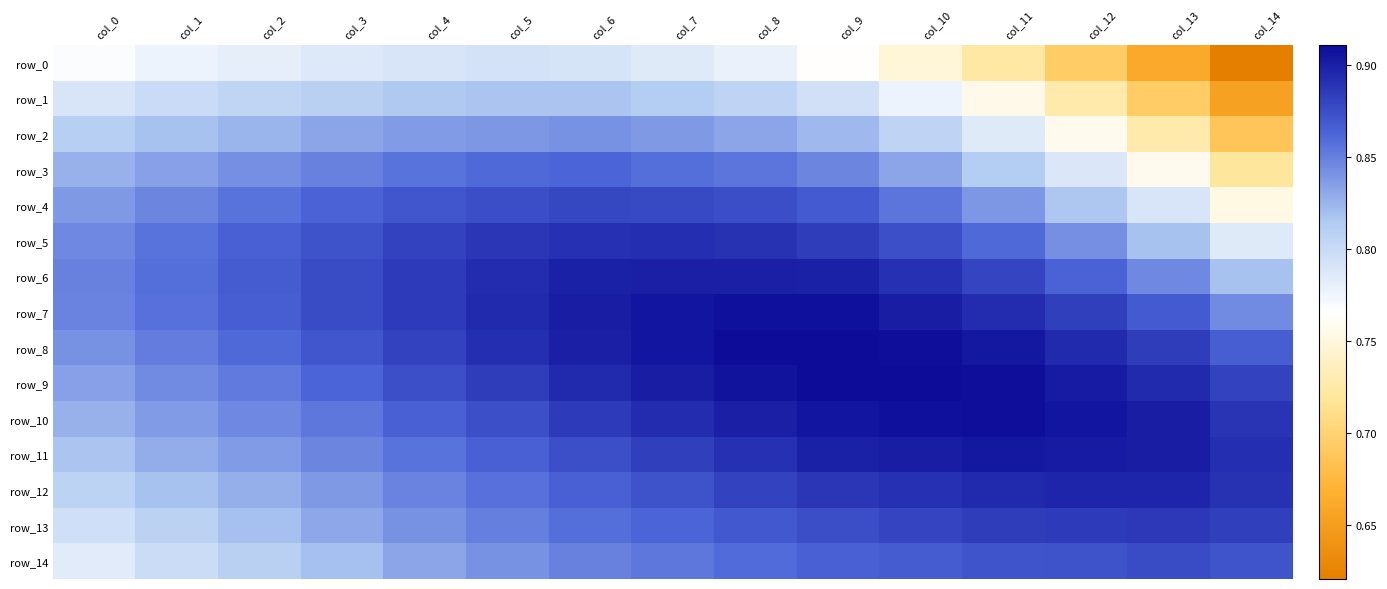

At how many categories does at least one series exceed 0?

15